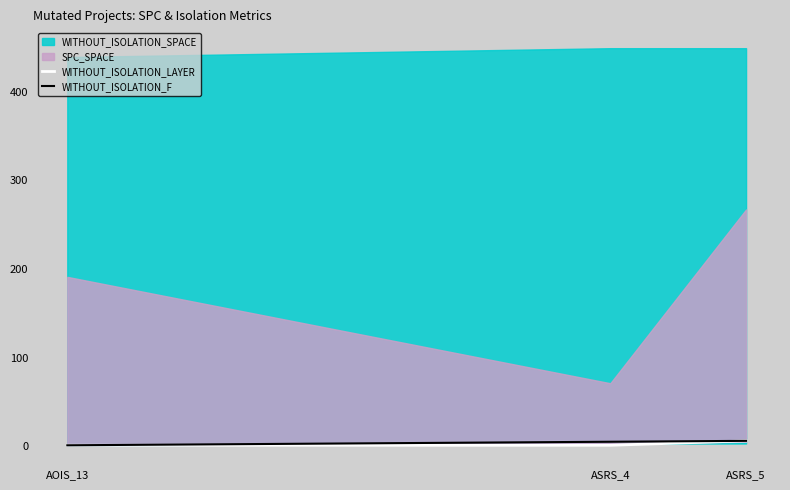

At which category is the sum across all series the highest?

ASRS_5